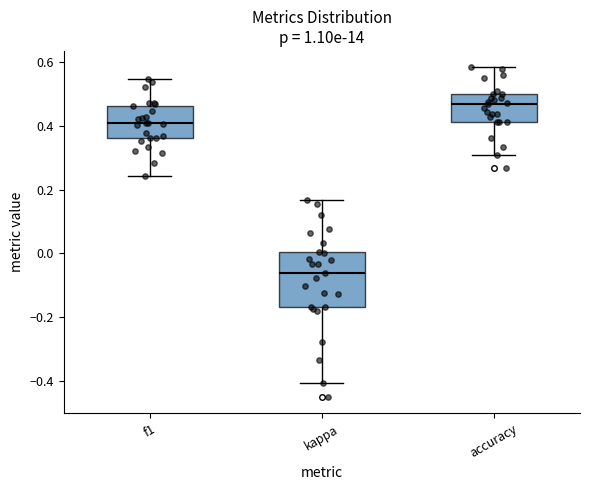

Reading left to right, read every box against the y-axis: the position of its median line, the range the box covers, and the ends of its whiskers. The values are not printed on the chart, so give them approximately, as read against the axis.

f1: median 0.40, box 0.36 to 0.46, whiskers 0.24 to 0.54
kappa: median -0.06, box -0.16 to 0.00, whiskers -0.40 to 0.16
accuracy: median 0.46, box 0.42 to 0.50, whiskers 0.30 to 0.58